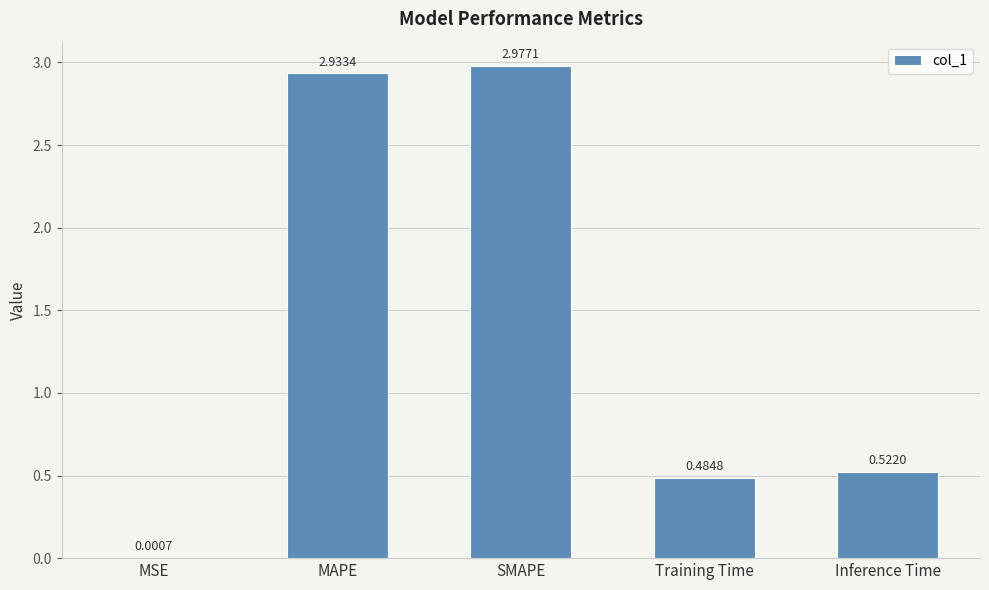

At which category does the chart reach its peak across all series?

SMAPE